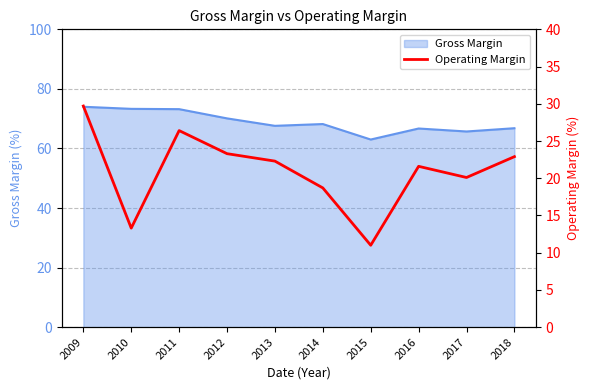

How many lines are shown in the chart?

1